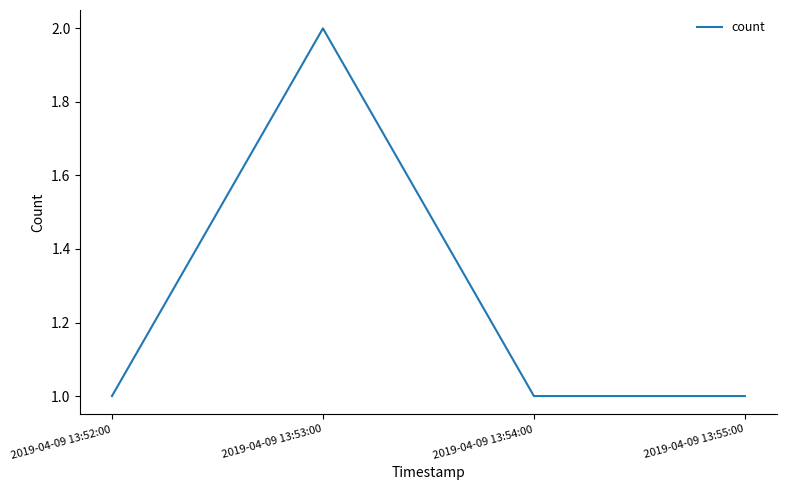

What is the sum of all values?

5